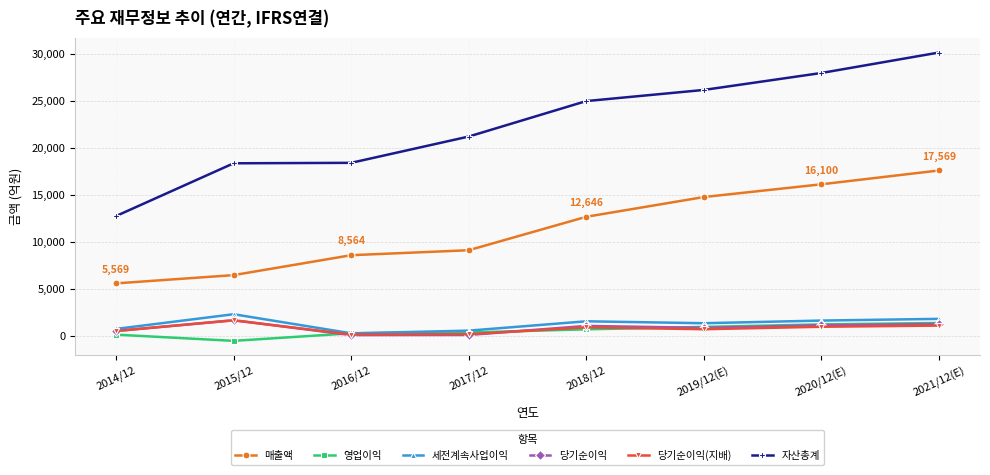

Which category has the highest value across all series?

2021/12(E)